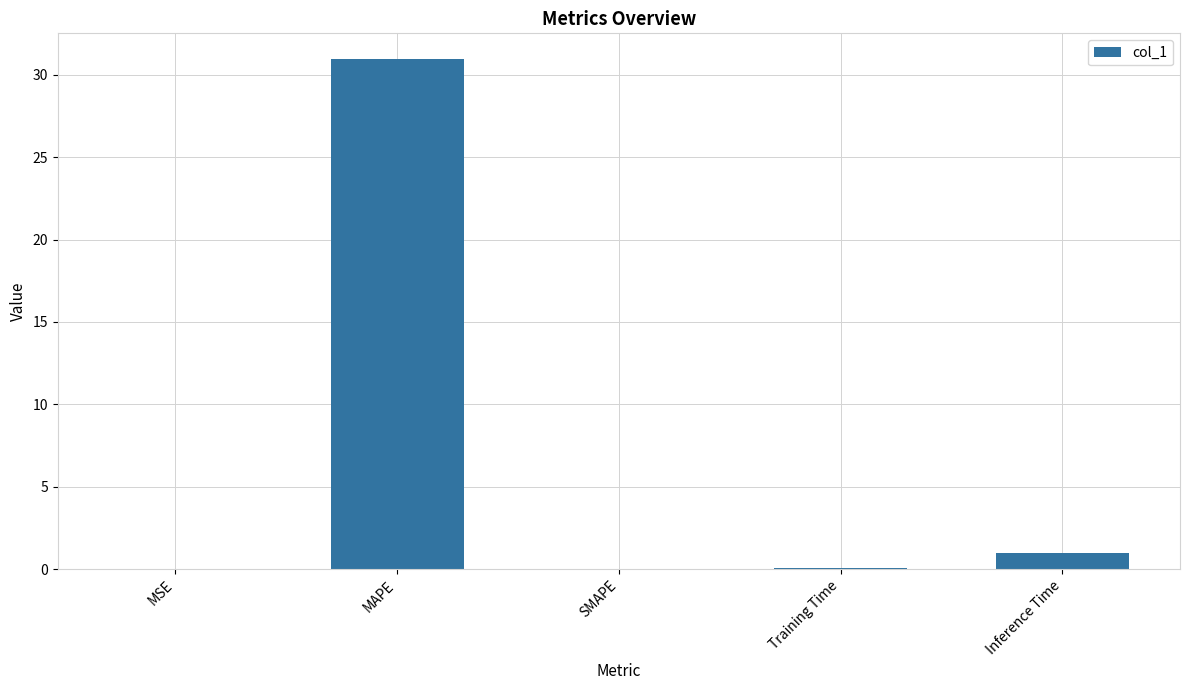

What is the sum of the values at MSE and MAPE?

31.0